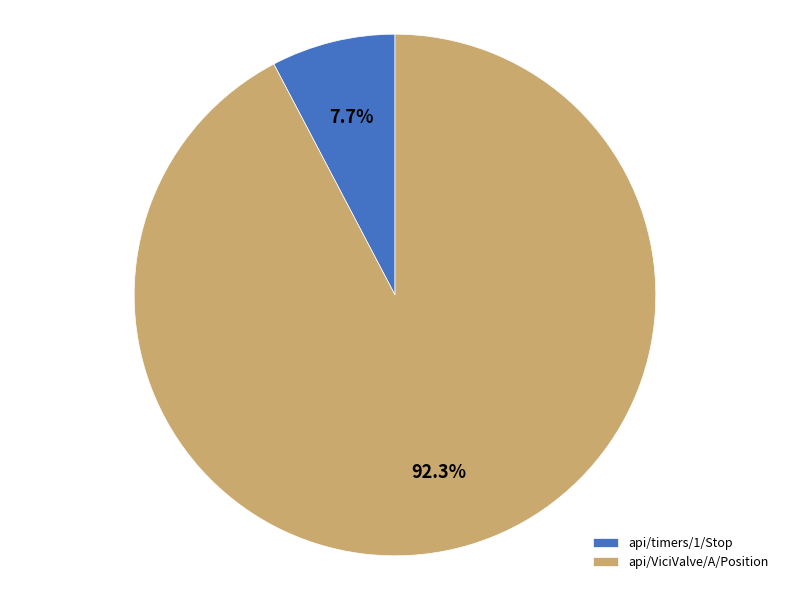

The api/timers/1/Stop slice represents 18% of the pie. True or false?

False